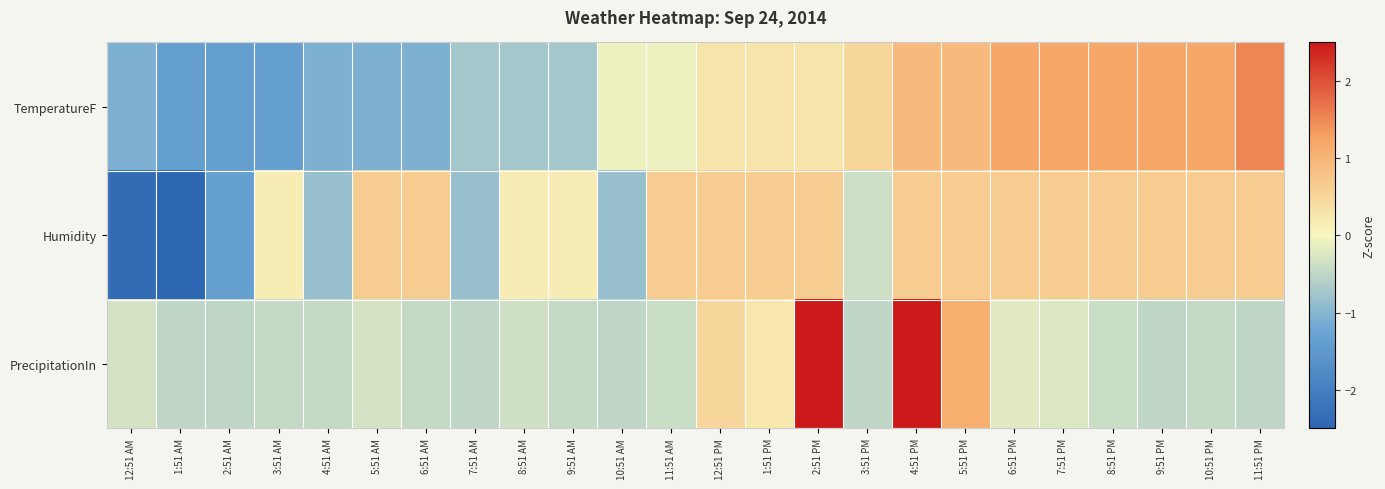

What is the total value across all series at 12:51 AM?

-3.8